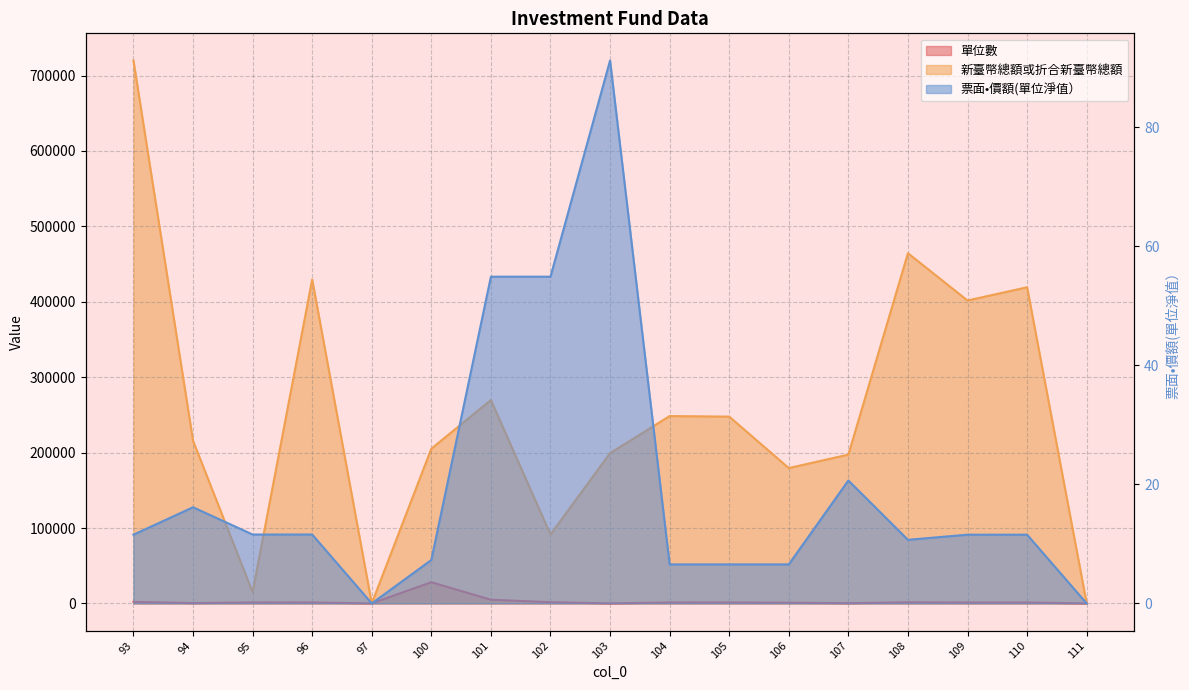

Does the chart have visible grid lines?

Yes